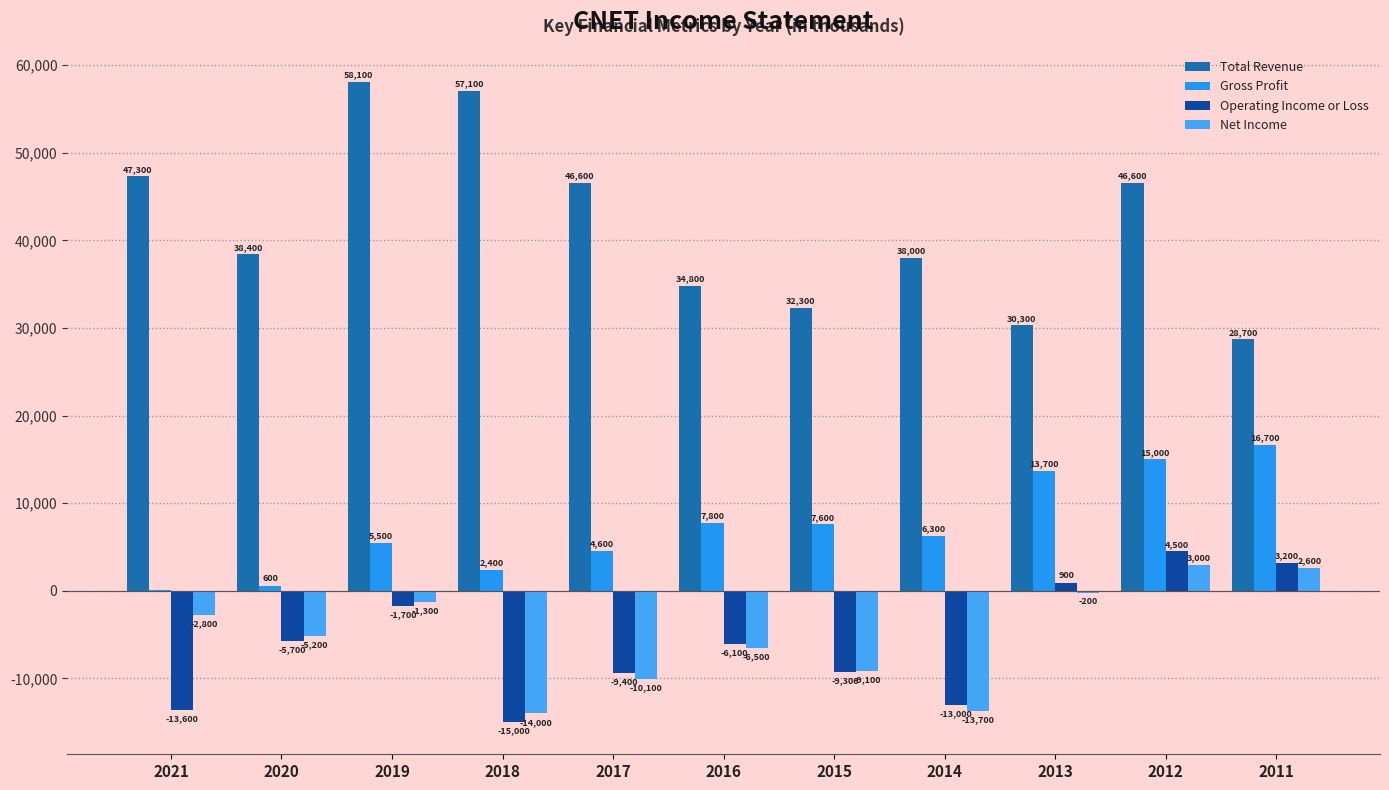

True or false: Total Revenue has a value of 85008 at 2018.

False